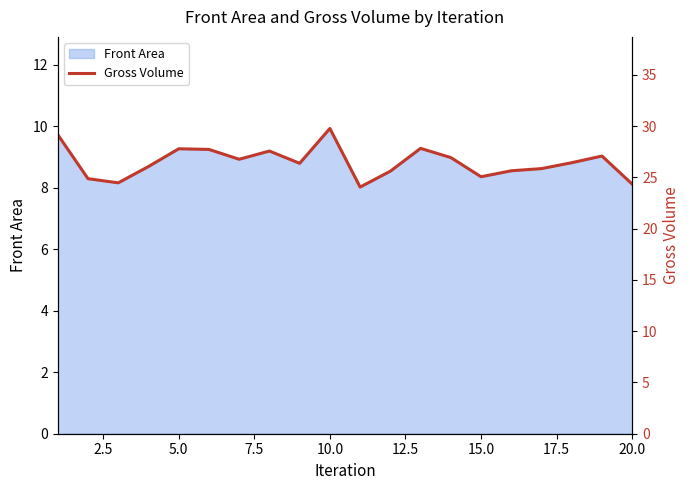

Reading left to right, what are all the values shown in this chart?

29.2	24.9	24.5	26.1	27.8	27.7	26.8	27.6	26.4	29.8	24.1	25.6	27.8	26.9	25.1	25.6	25.9	26.4	27.1	24.3